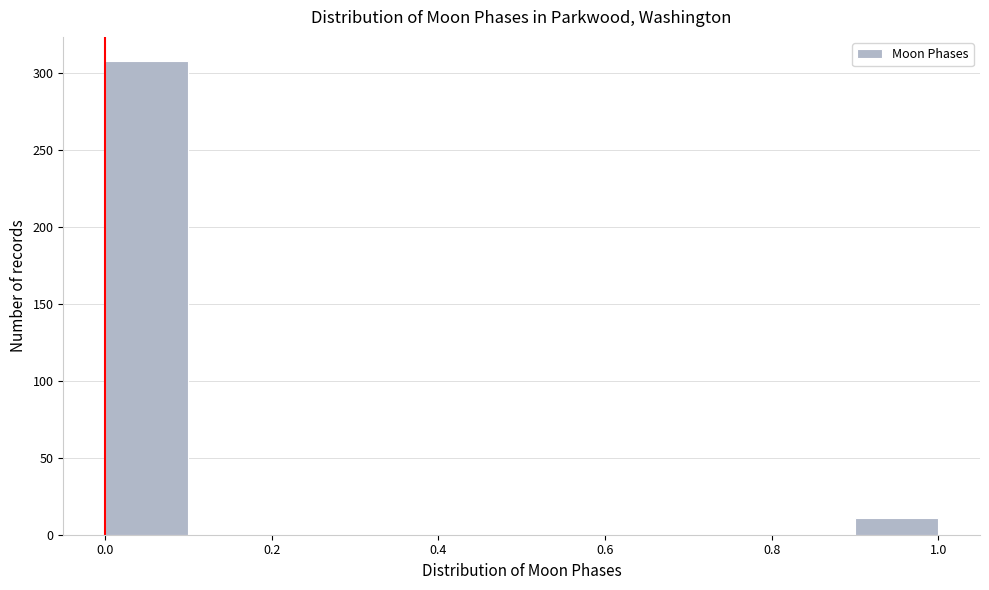

Reading left to right, transcribe this chart: for each bar, give the range it covers on the x-axis and its height. The values are not printed on the chart, so give them approximately, as read against the axis.

0.0 to 0.1: 310
0.1 to 0.2: 0
0.2 to 0.3: 0
0.3 to 0.4: 0
0.4 to 0.5: 0
0.5 to 0.6: 0
0.6 to 0.7: 0
0.7 to 0.8: 0
0.8 to 0.9: 0
0.9 to 1.0: 10